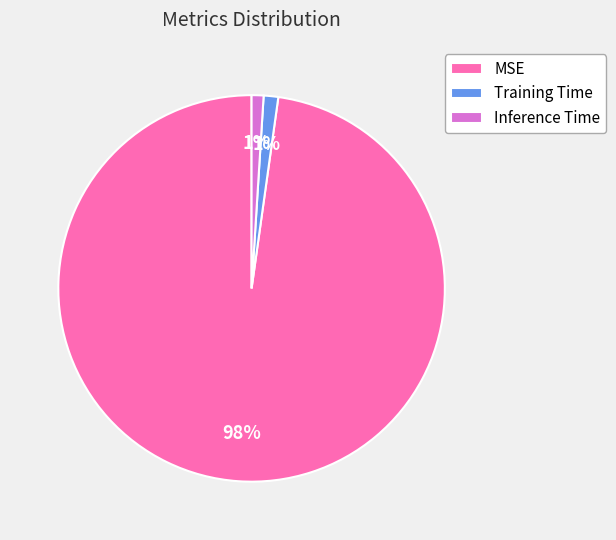

To the nearest percent, what is the difference between the largest and smallest slice percentages?

97%